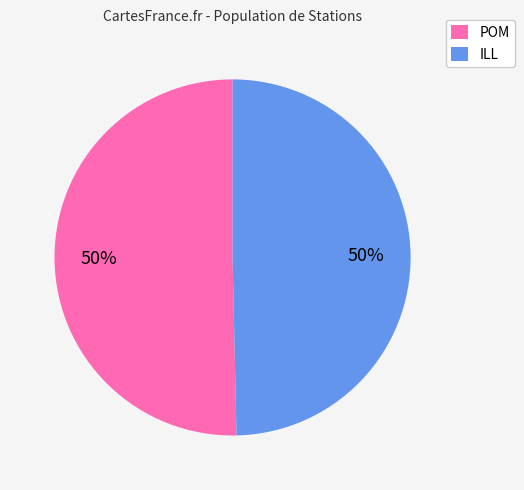

To the nearest percent, what is the average slice percentage?

50%